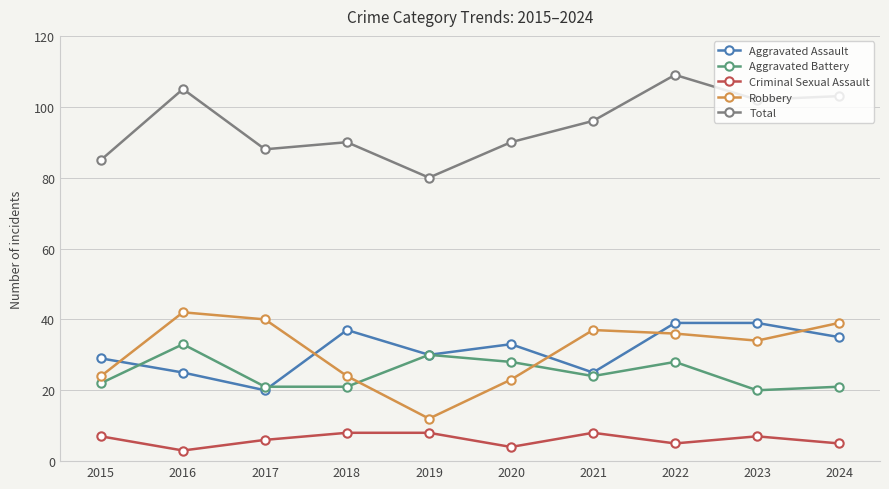

What is the smallest value displayed?

3